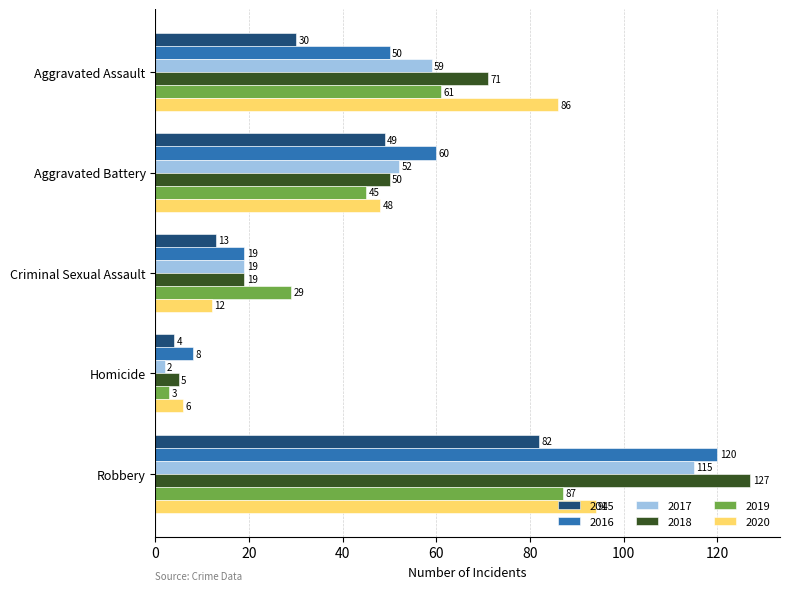

List the series in order of their peak value, highest first.

2018, 2016, 2017, 2020, 2019, 2015